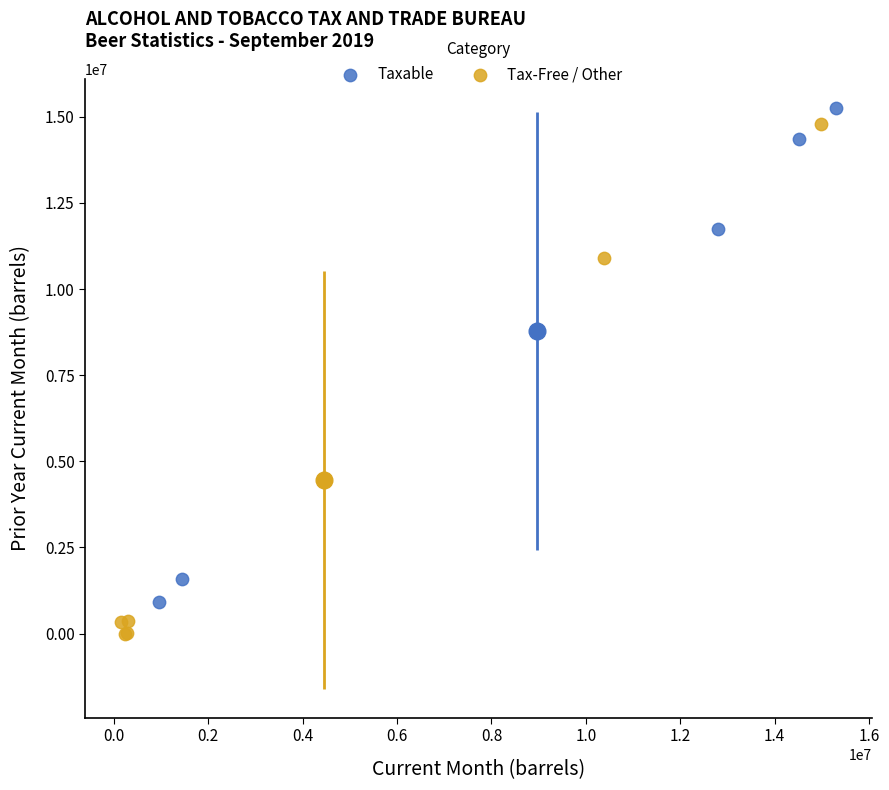

Which series contains the lowest Y value?

Tax-Free / Other